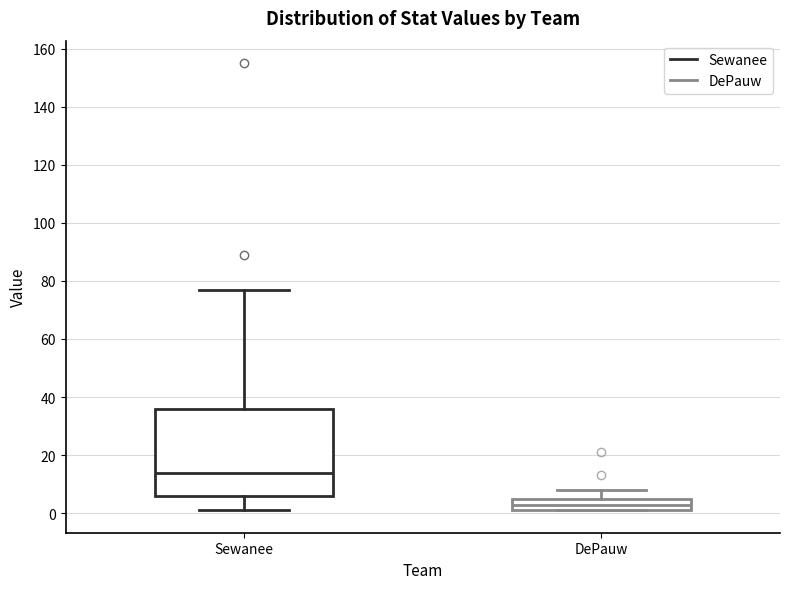

Reading left to right, read every box against the y-axis: the position of its median line, the range the box covers, and the ends of its whiskers. The values are not printed on the chart, so give them approximately, as read against the axis.

Sewanee: median 14, box 6 to 36, whiskers 2 to 78
DePauw: median 4, box 2 to 6, whiskers 2 to 8